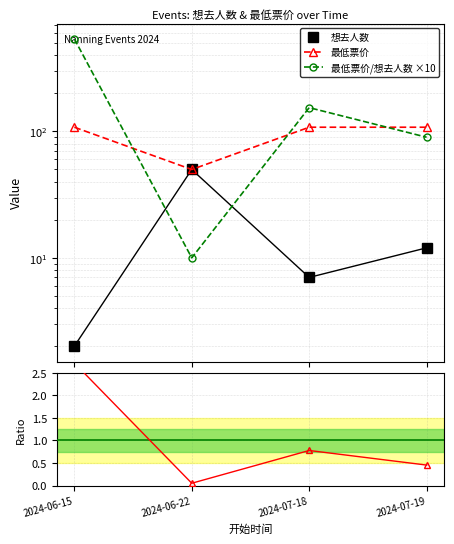

What is the maximum value shown in the chart?

540.0